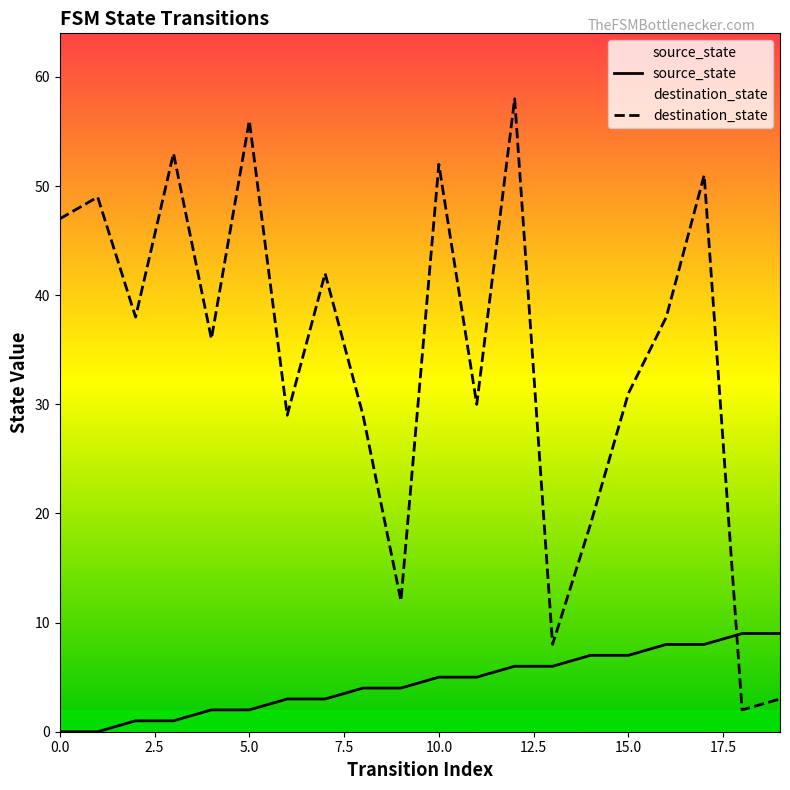

Rank the series by their maximum value, from highest to lowest.

destination_state, source_state